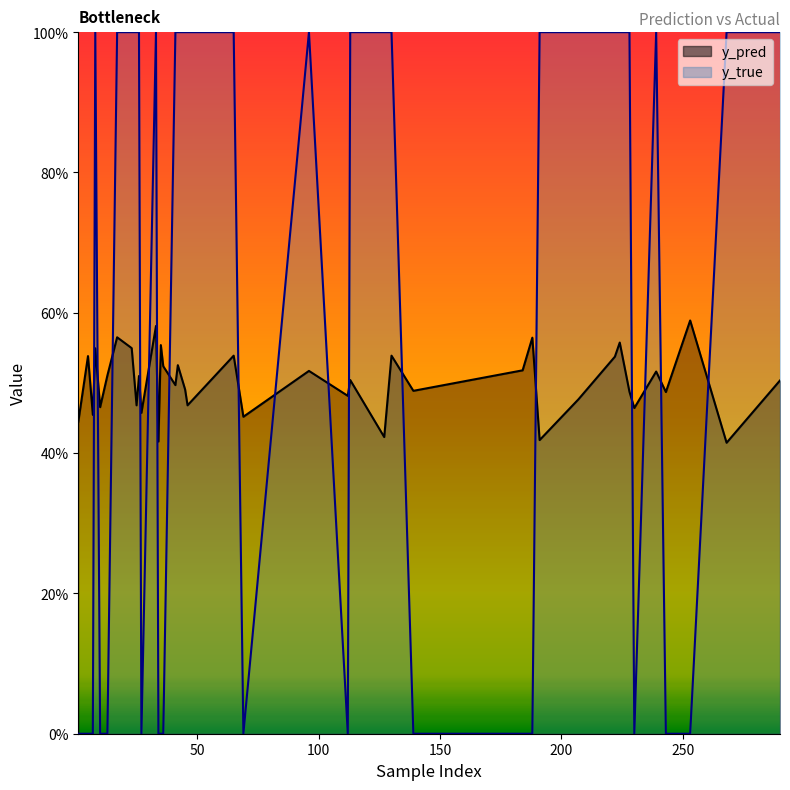

At which category is the sum across all series the highest?

33